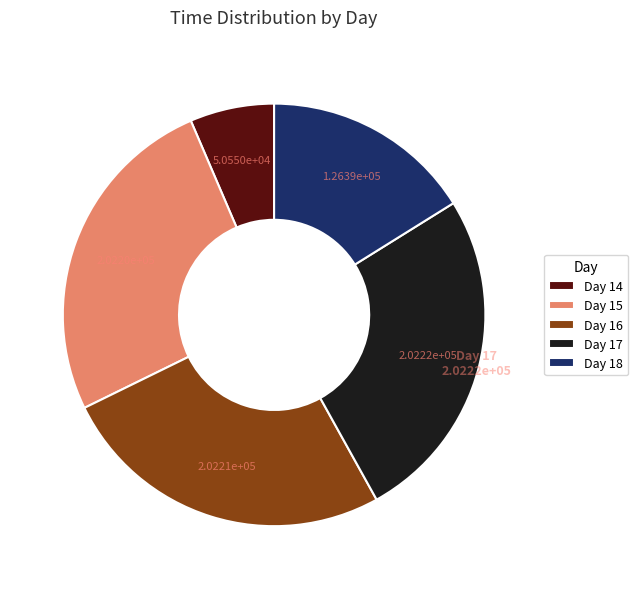

Does any single category account for the majority?

No